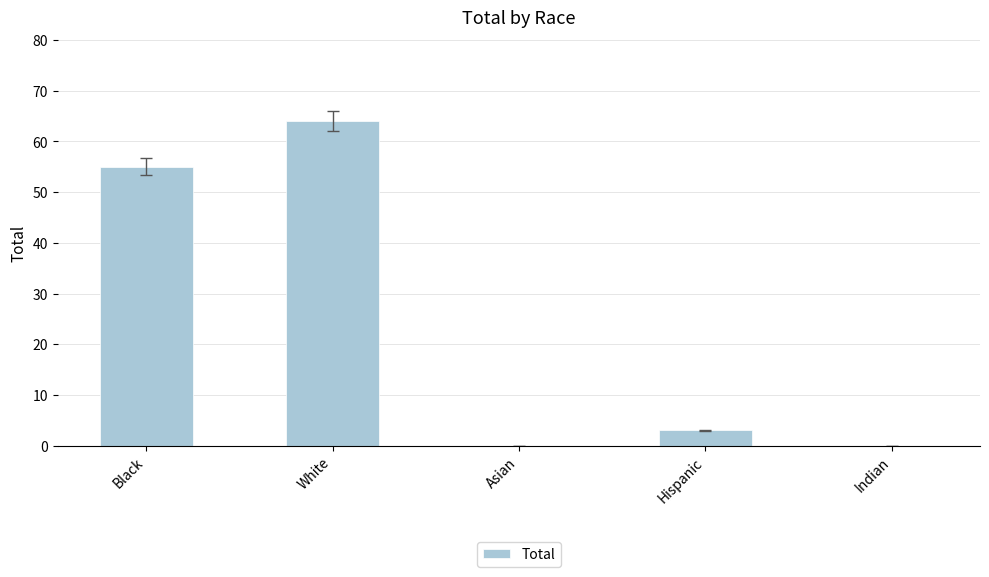

The value at Black is 12. True or false?

False